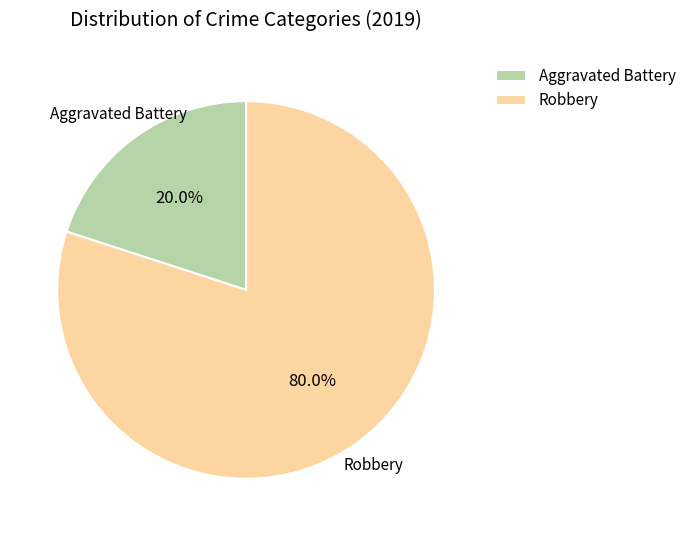

Rank the categories by value from highest to lowest.

Robbery, Aggravated Battery